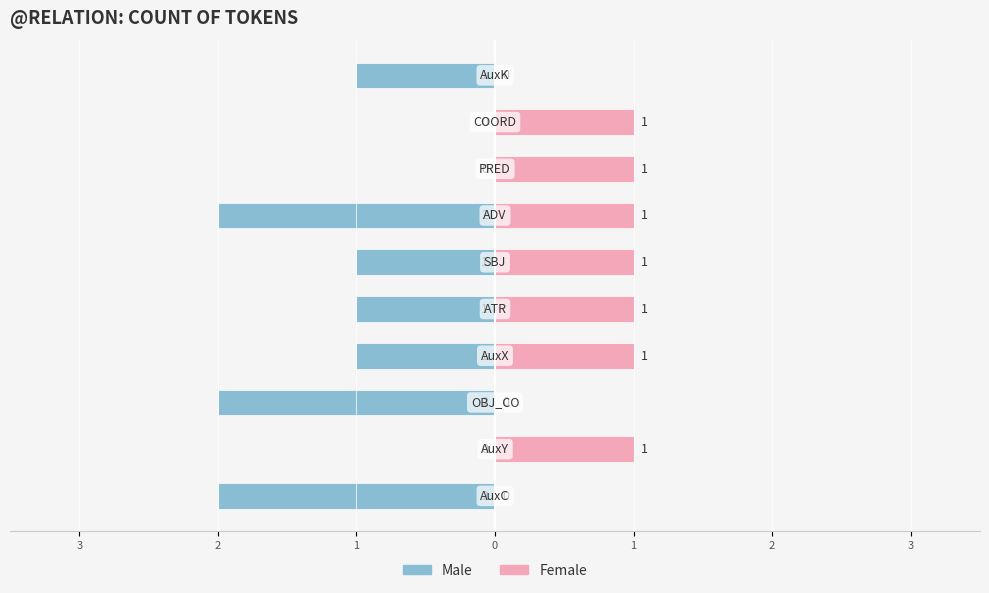

What is the difference between the maximum and minimum values in the Male series?

2